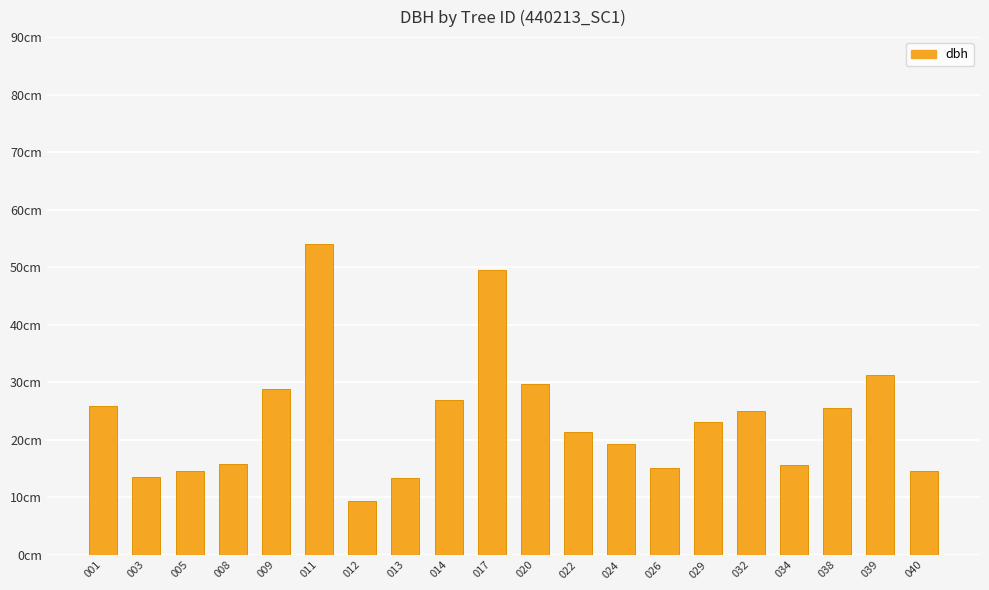

What is the maximum value shown in the chart?

54.0